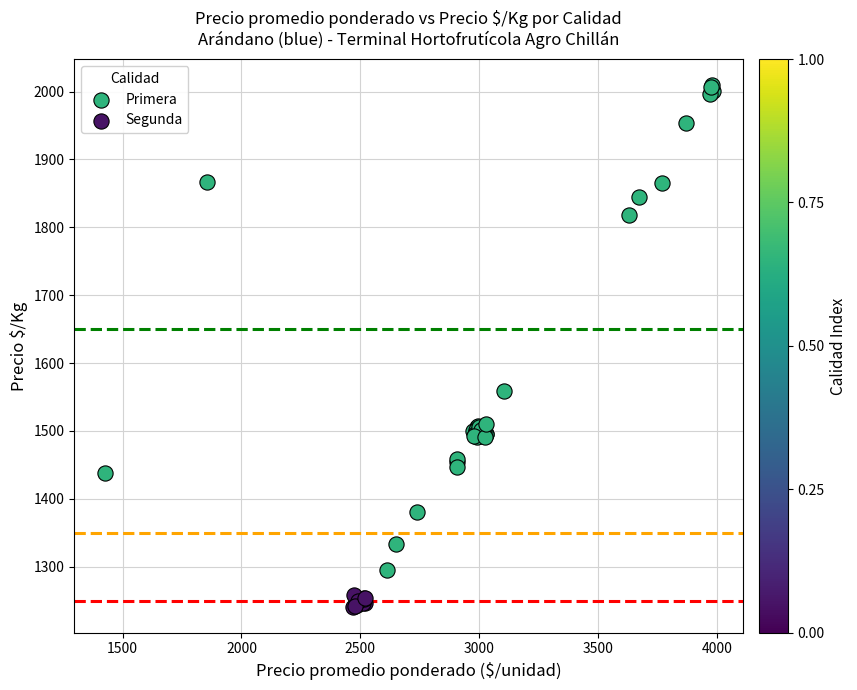

Which series has the largest Y range (max minus min)?

Primera